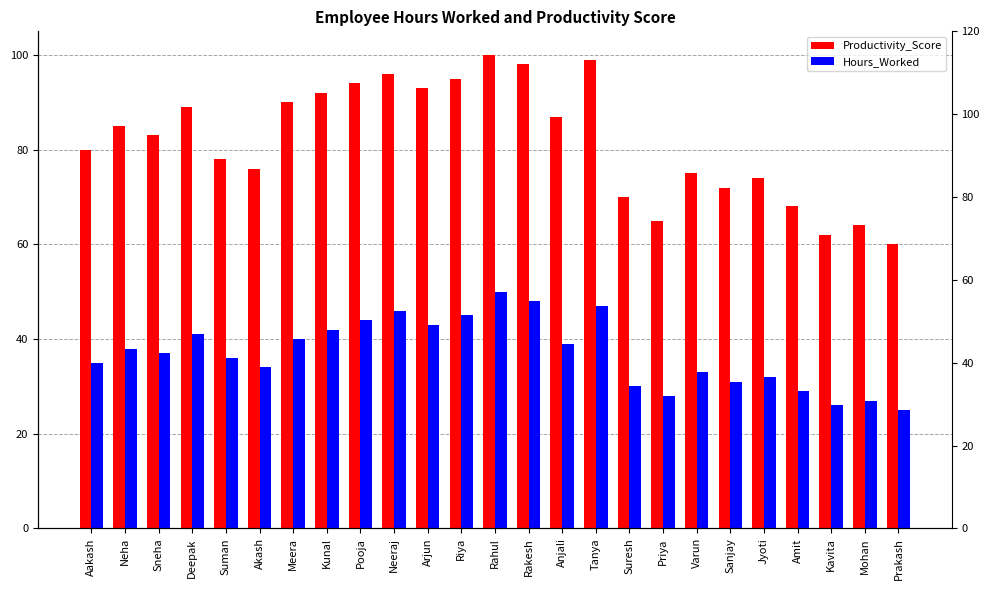

Is the value of Hours_Worked at Kavita greater than the value of Productivity_Score at Tanya?

No